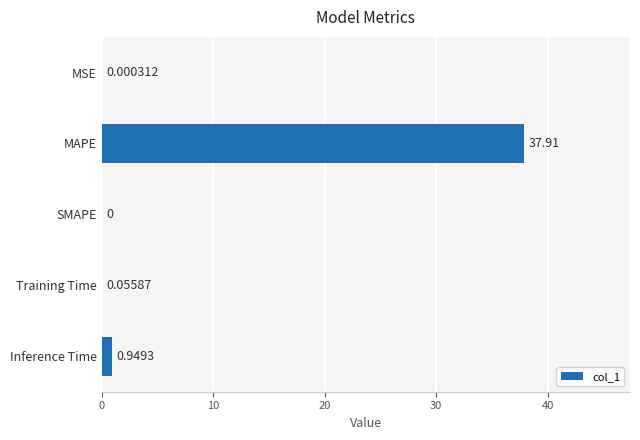

At which label is the value closest to 18?

Inference Time